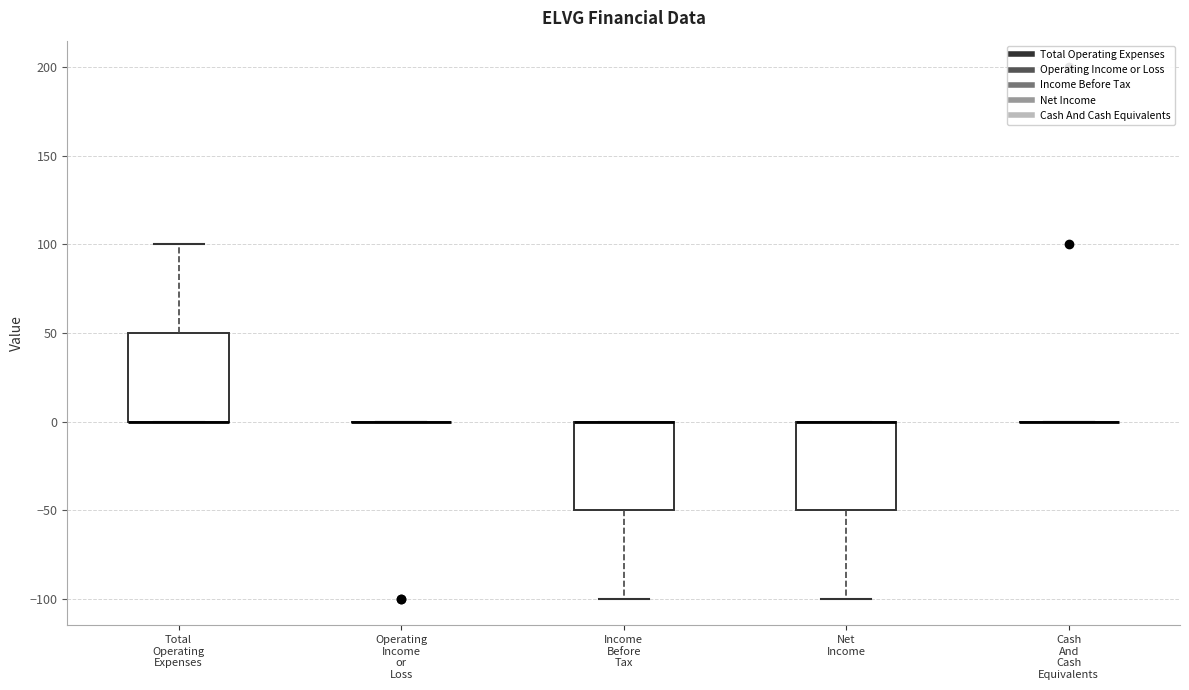

Reading left to right, read every box against the y-axis: the position of its median line, the range the box covers, and the ends of its whiskers. The values are not printed on the chart, so give them approximately, as read against the axis.

Total Operating Expenses: median 0 (drawn on the box's lower edge), box 0 to 50, whiskers 0 to 100
Operating Income or Loss: box collapsed to a line at 0, whiskers 0 to 0
Income Before Tax: median 0 (drawn on the box's upper edge), box -50 to 0, whiskers -100 to 0
Net Income: median 0 (drawn on the box's upper edge), box -50 to 0, whiskers -100 to 0
Cash And Cash Equivalents: box collapsed to a line at 0, whiskers 0 to 0